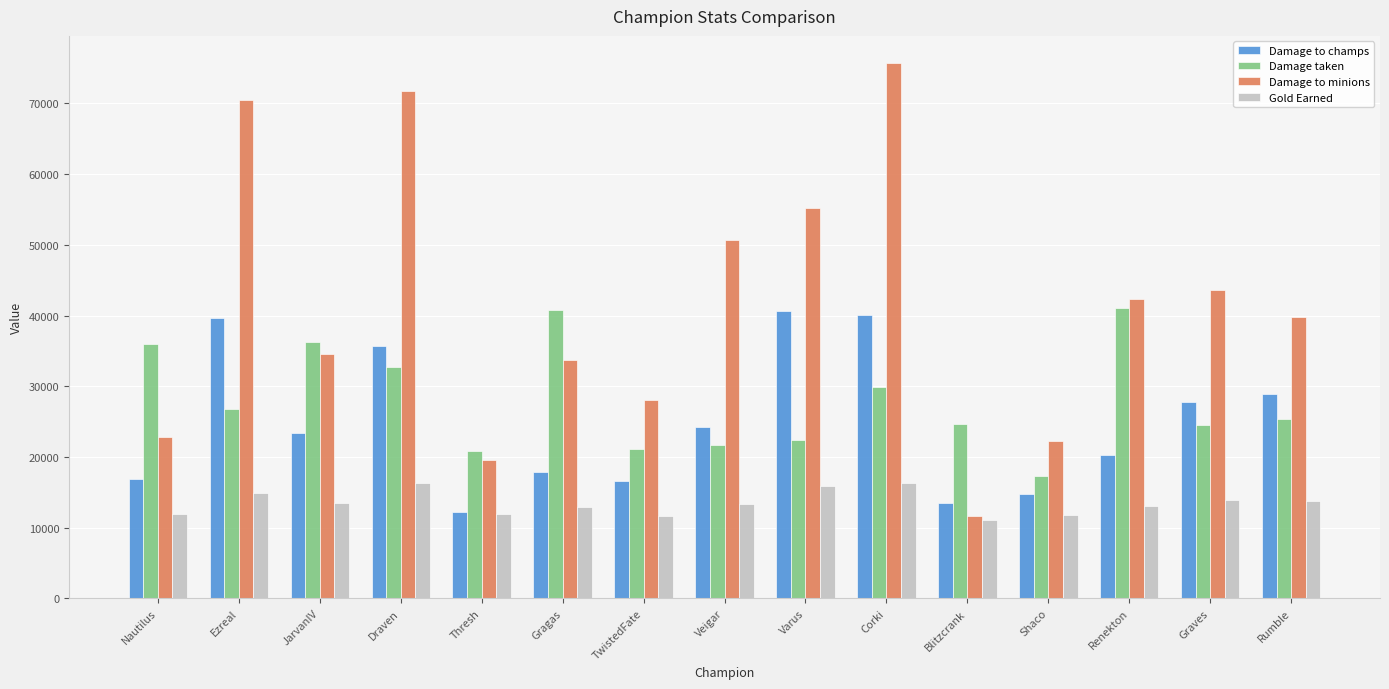

What is the label of the 12th bar from the right?

Draven